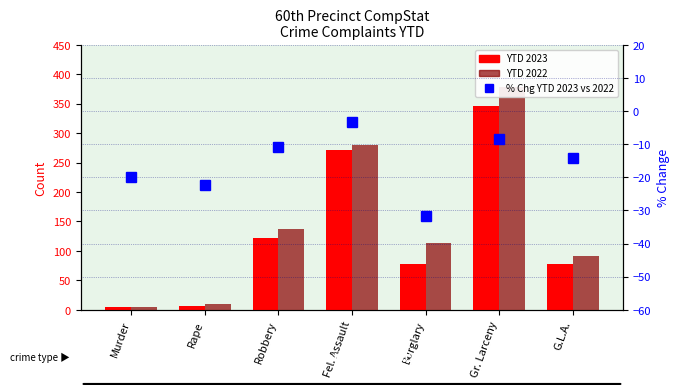

Which series changed the most between Robbery and Gr. Larceny?

YTD 2022